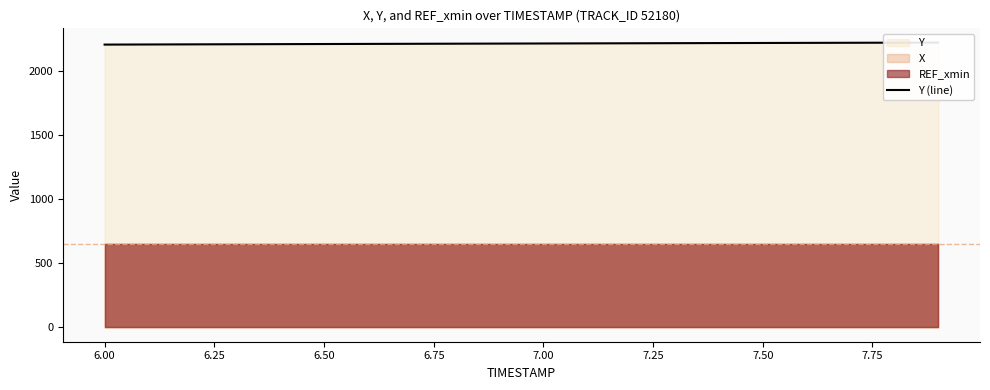

What is the value of the 19th point from the left?

2220.1